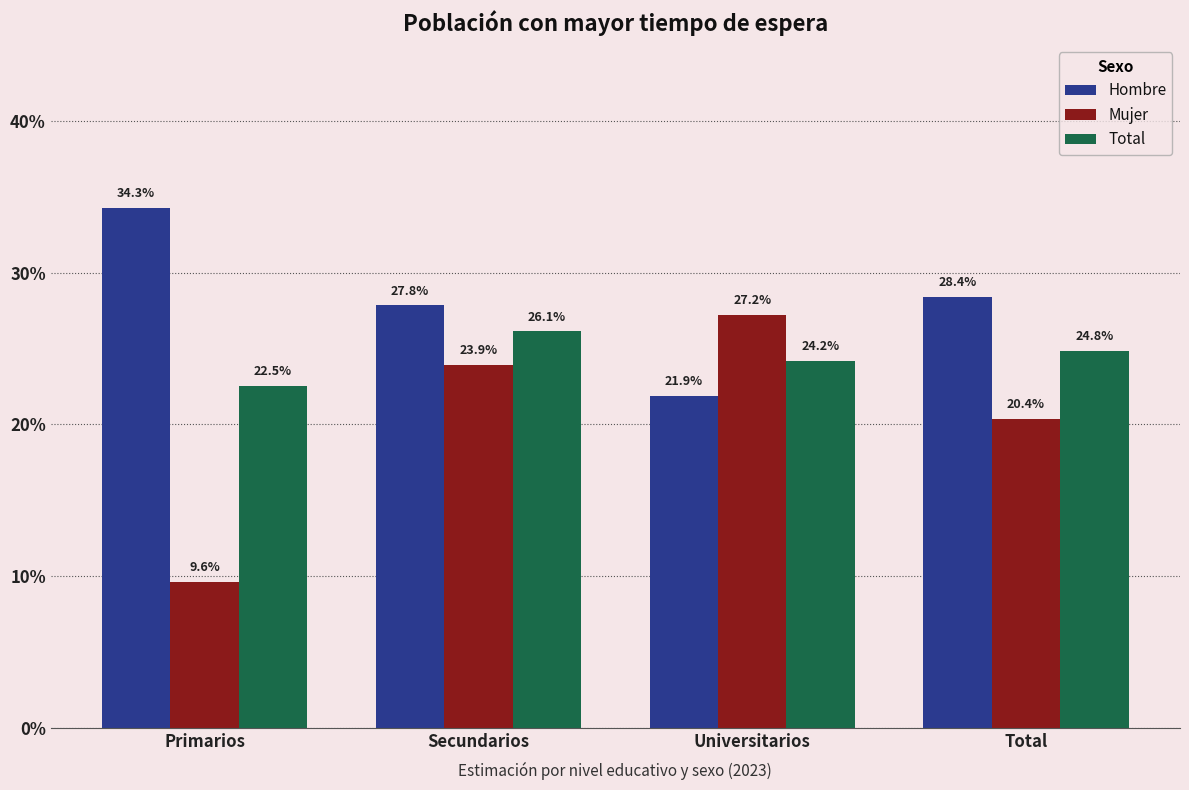

Does the chart contain any negative values?

No